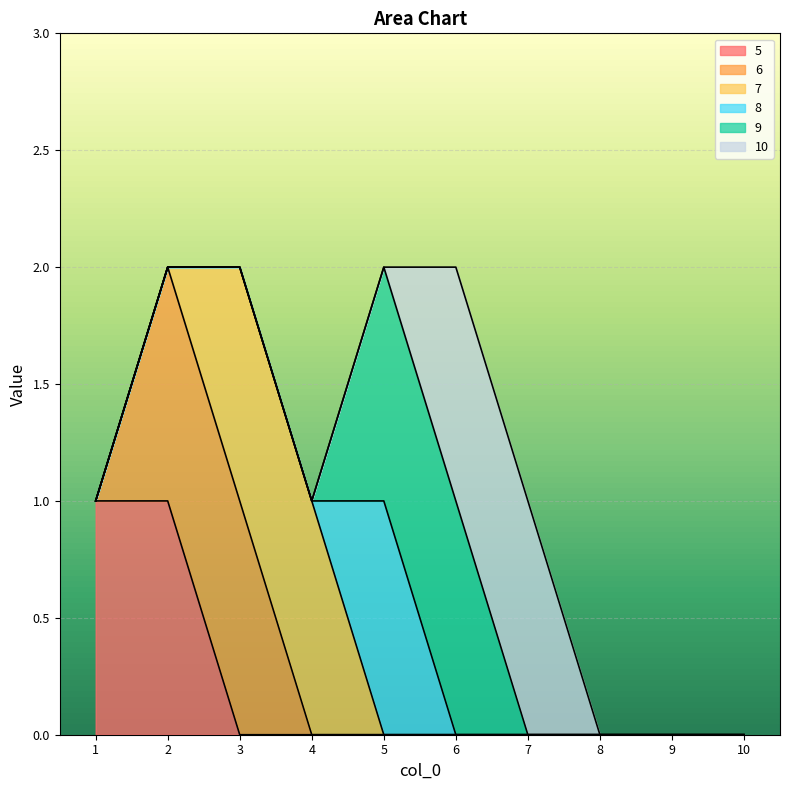

What are all the series names shown in the legend?

5, 6, 7, 8, 9, 10